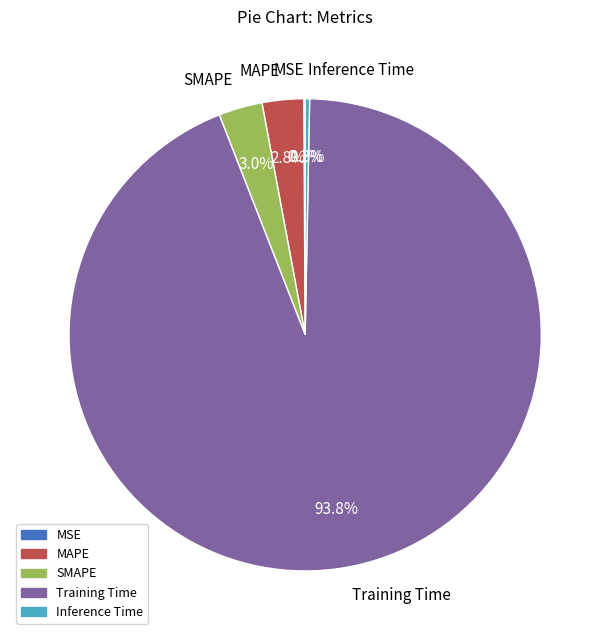

What is the total percentage of Inference Time and MAPE?

3.1%